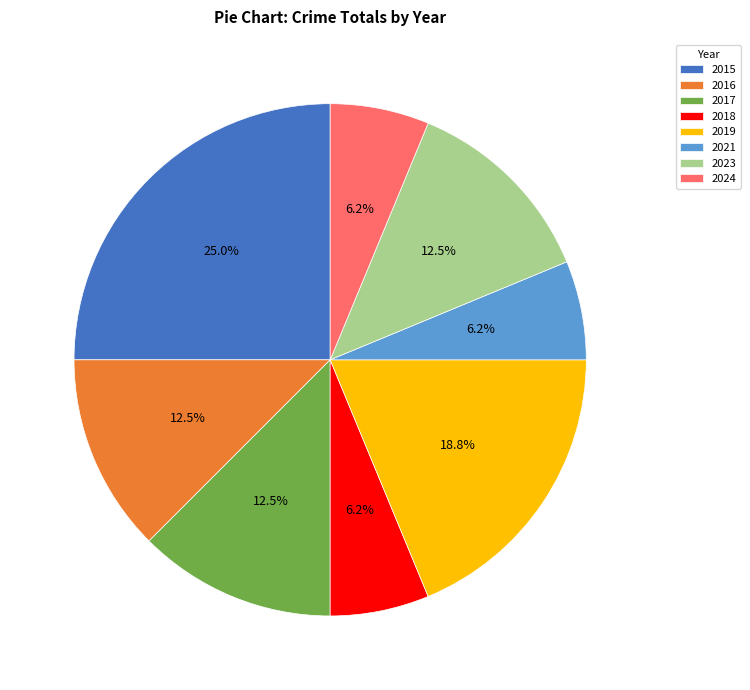

Count the number of slices in the pie.

8